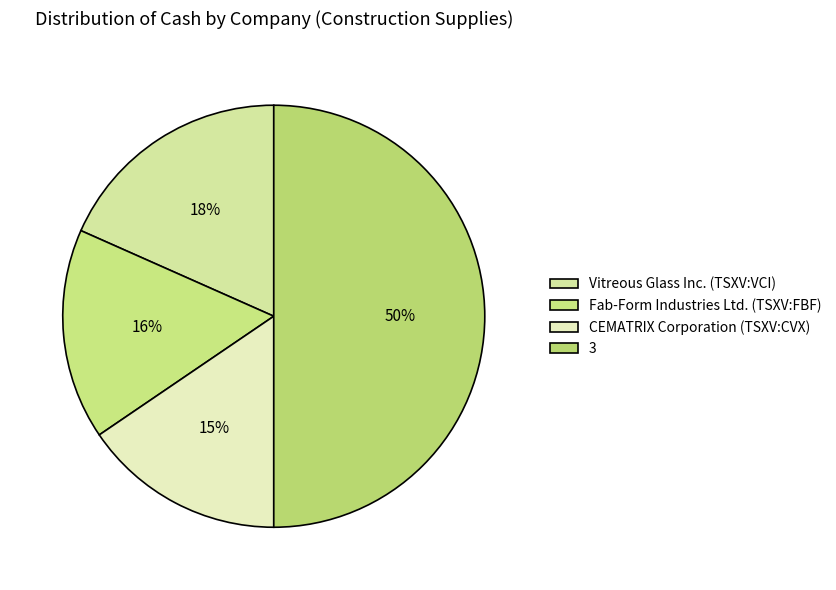

To the nearest percent, what is the average slice percentage?

25%